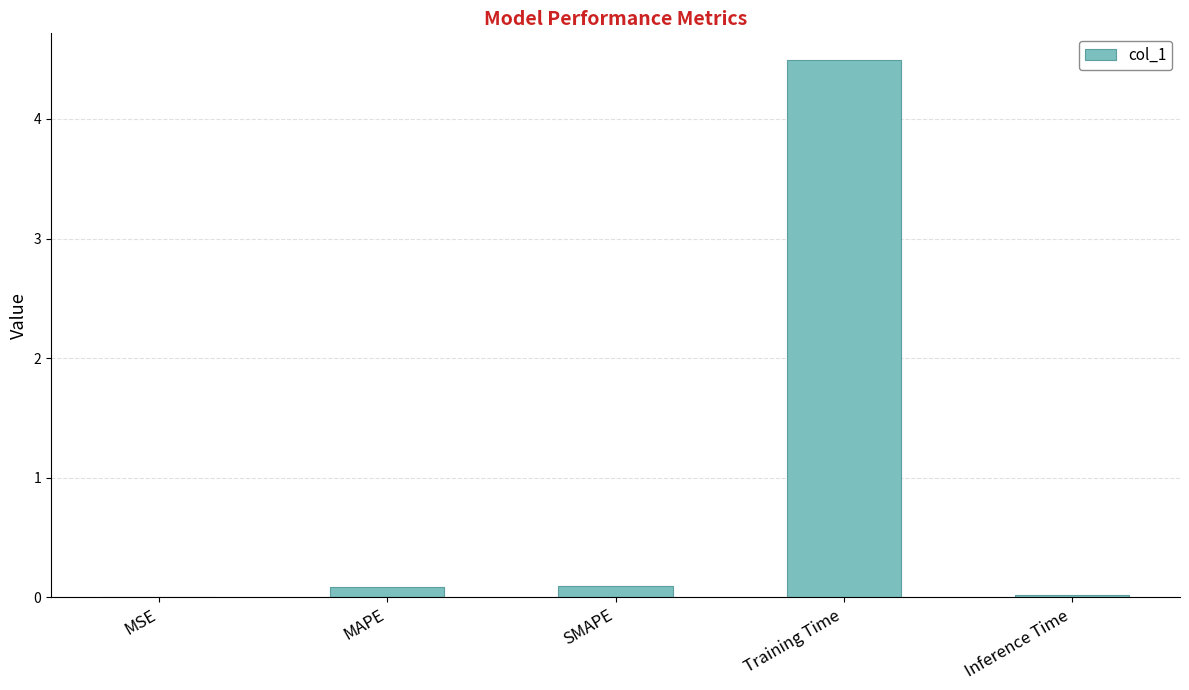

Which label corresponds to the largest value in the chart?

Training Time